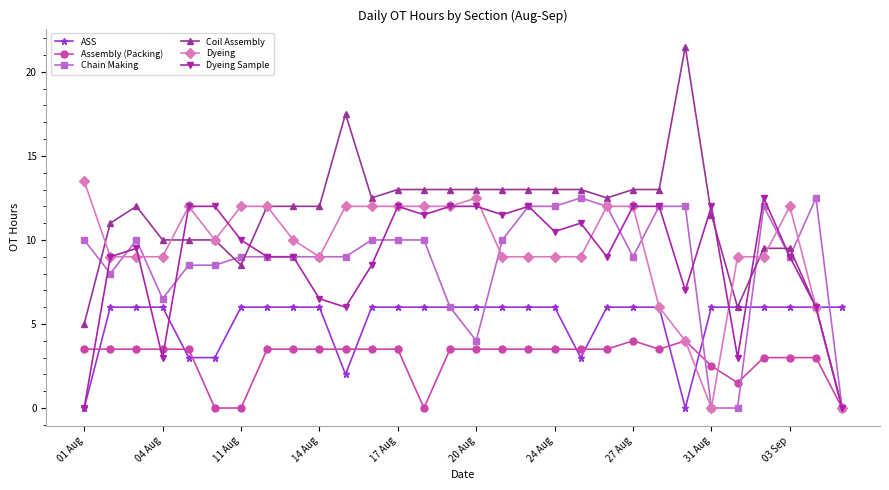

What is the highest value of the ASS series?

6.0